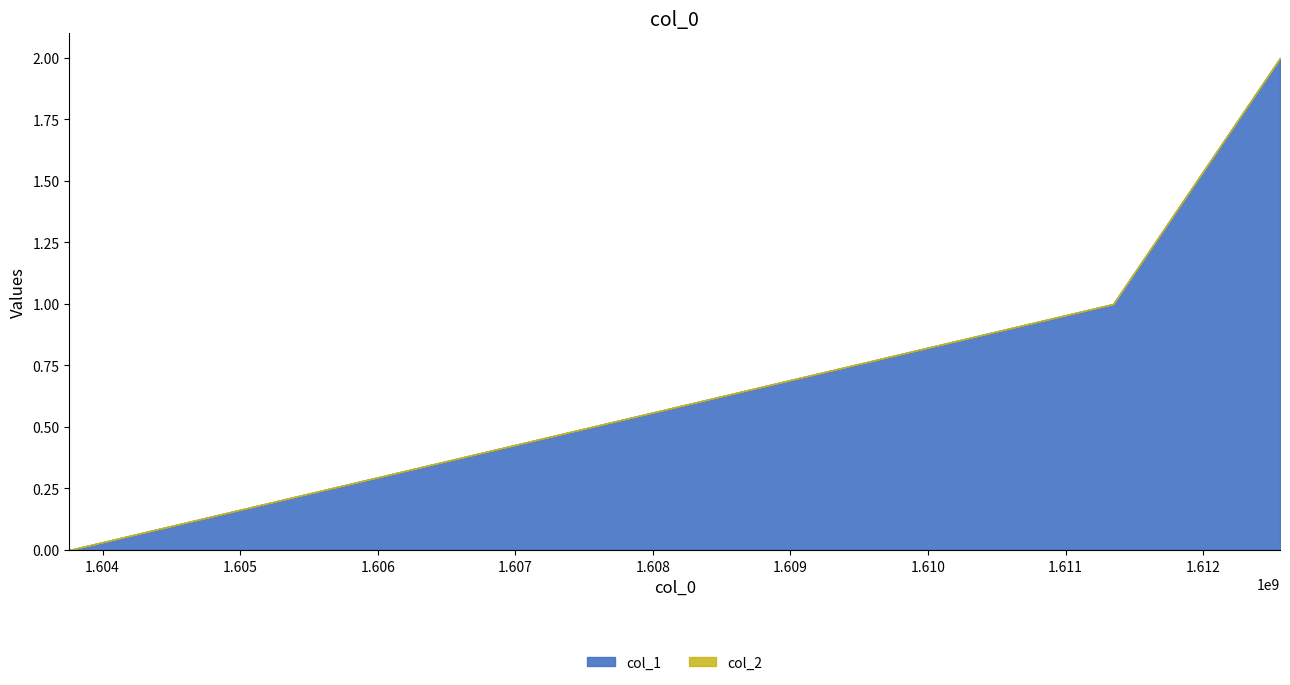

How many data points in col_1 are less than 1?

1